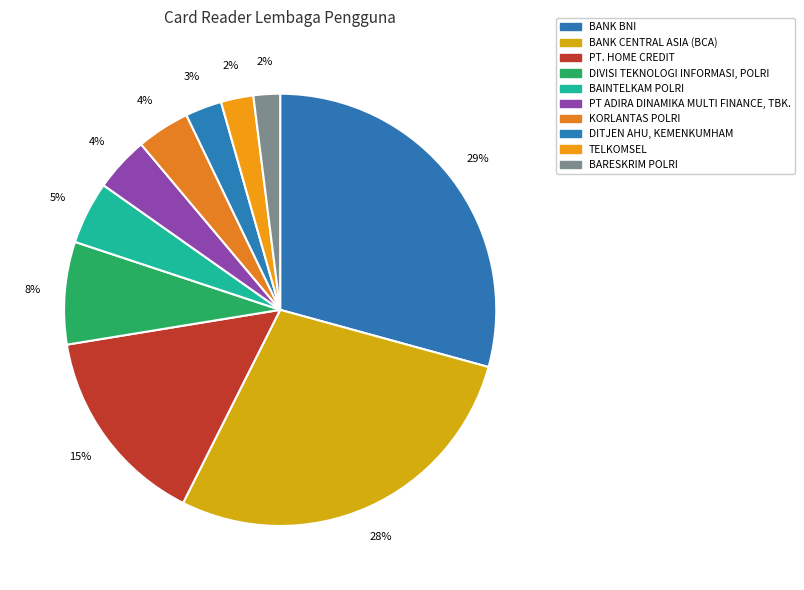

What is the ratio of the value at DIVISI TEKNOLOGI INFORMASI, POLRI to the value at TELKOMSEL?

3.2